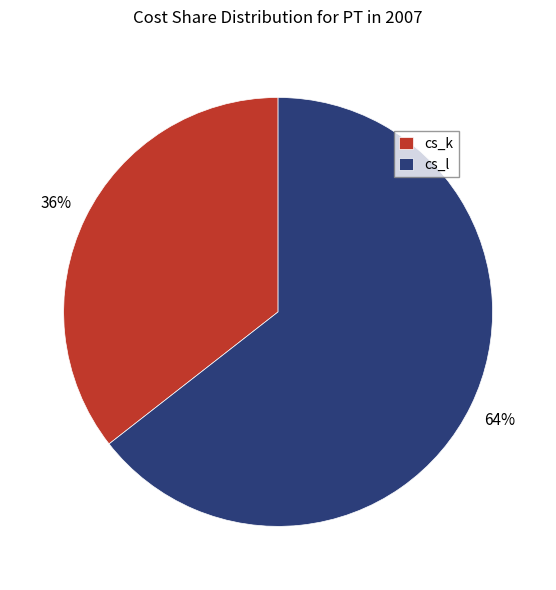

How many slices are in this pie chart?

2